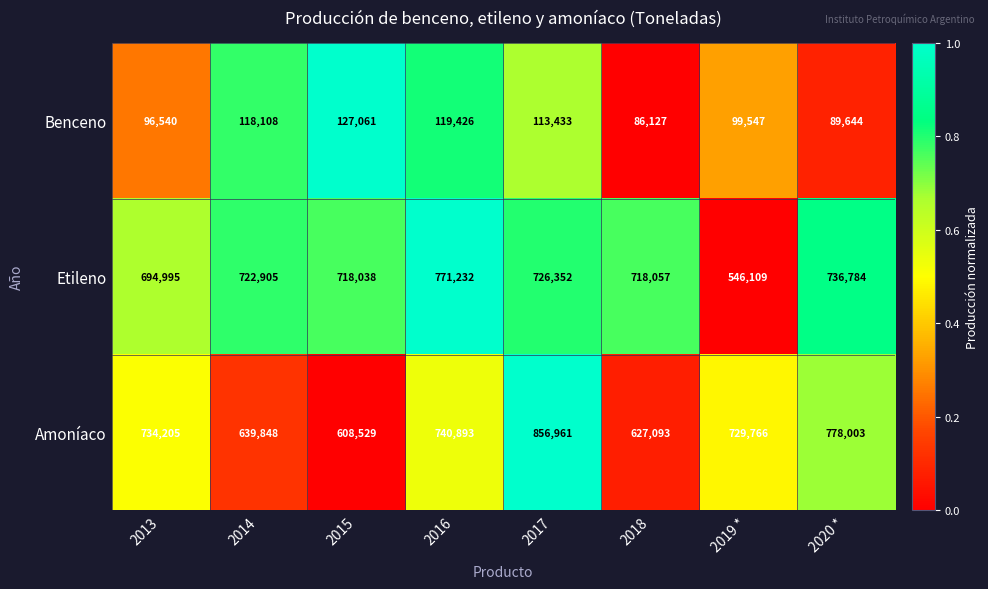

At which category does the chart reach its peak across all series?

2017